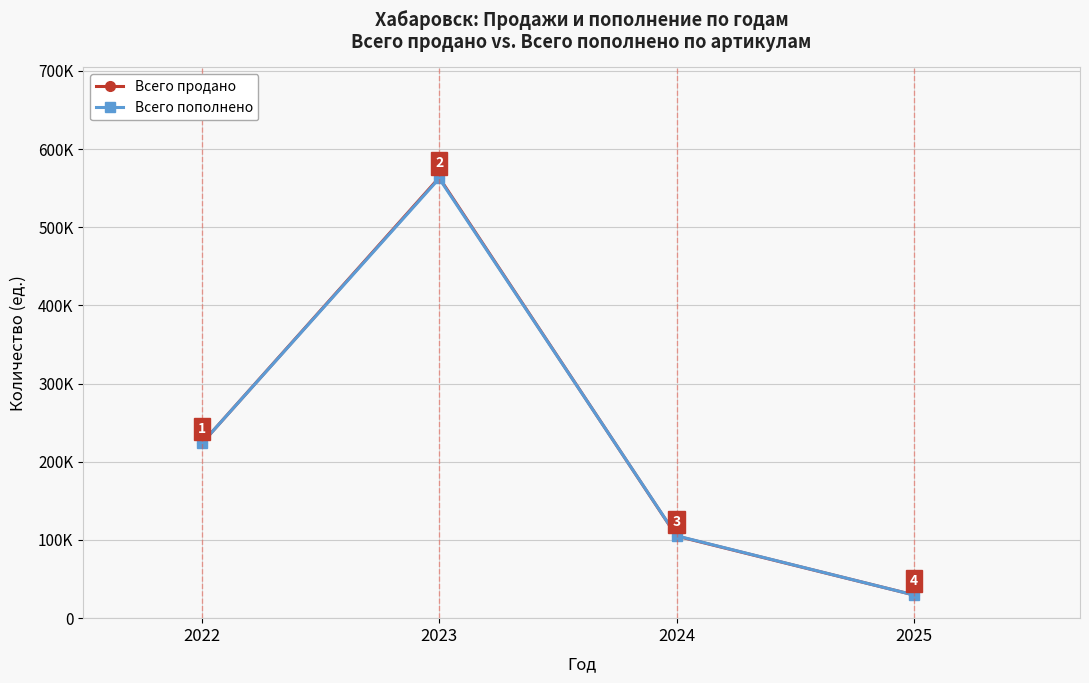

Reading left to right, what are all the values shown in this chart?

Всего продано: 2022=223657	2023=563592	2024=105043	2025=29688
Всего пополнено: 2022=223697	2023=562498	2024=105368	2025=29673